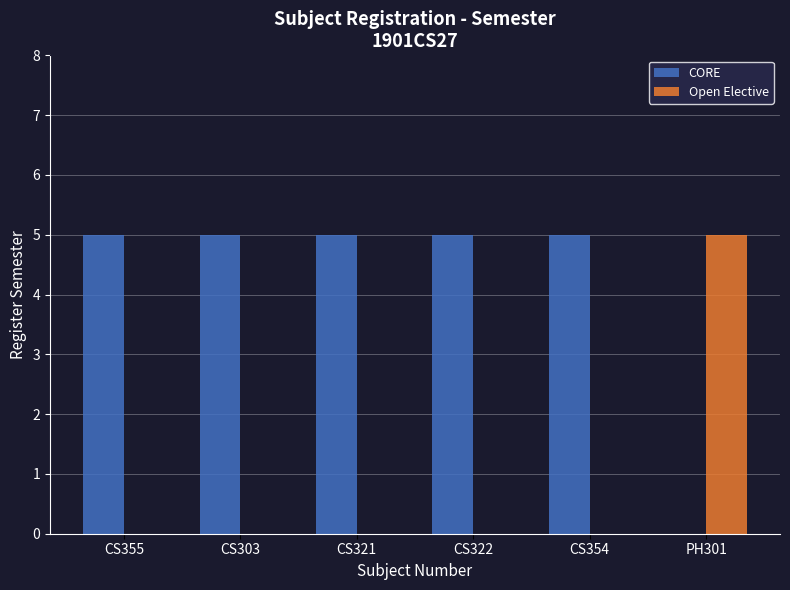

What is the sum of the CORE values at CS321 and CS355?

10